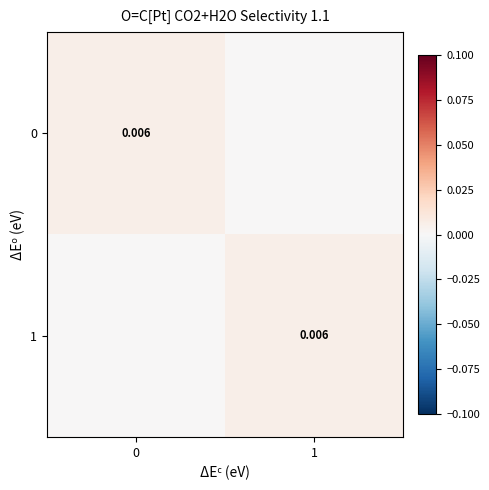

Is it true that 0 equals 0.0 at 0?

False